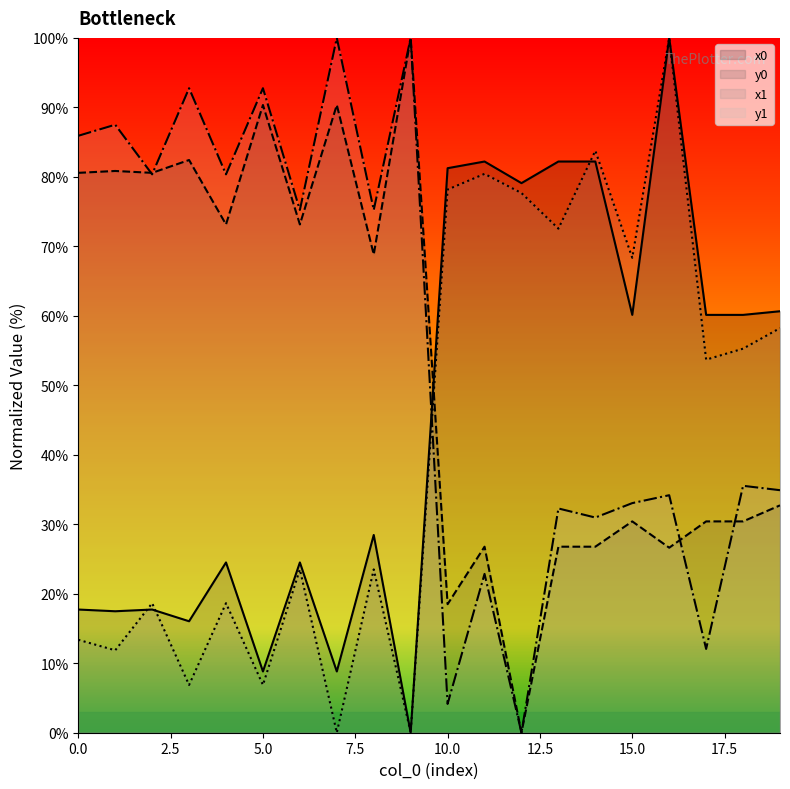

What is the difference between the highest and lowest values at 9?

100.0